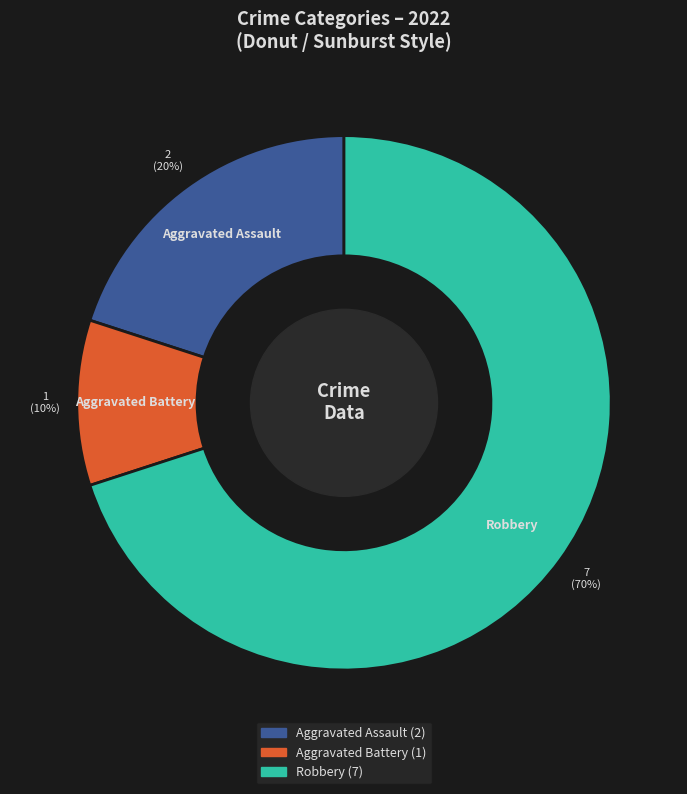

Between Robbery and Aggravated Assault, which is larger?

Robbery